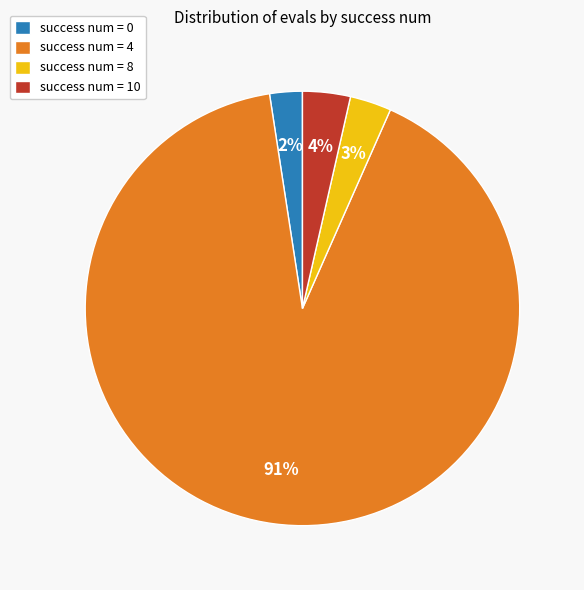

Count the number of slices in the pie.

4